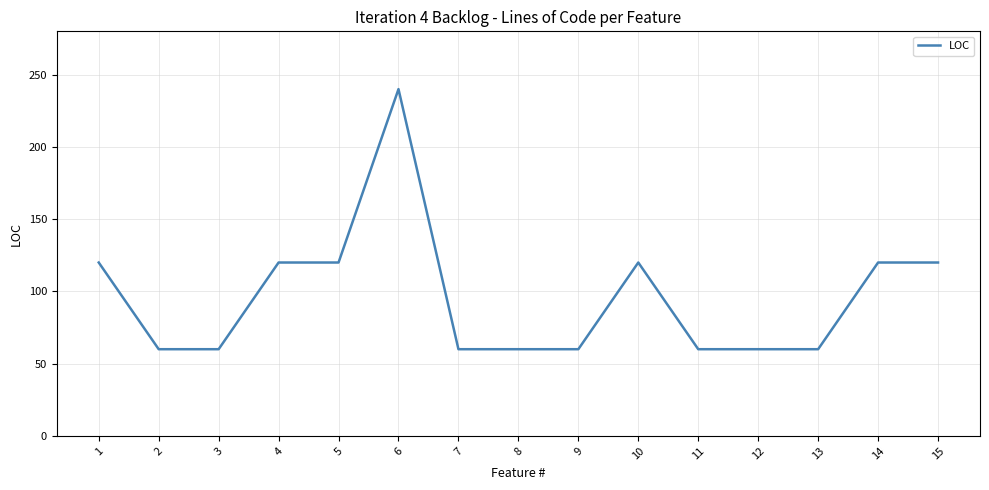

How many lines are shown in the chart?

1